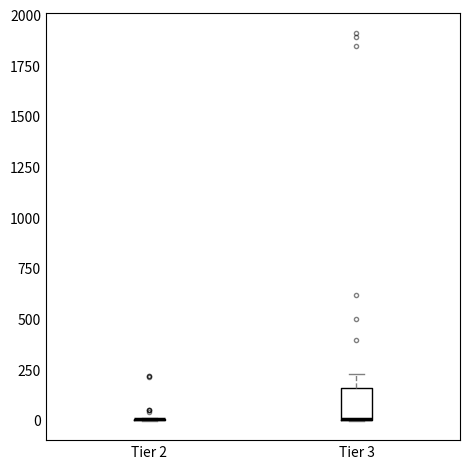

Which box is the tallest, from its lower edge to its upper edge?

Tier 3